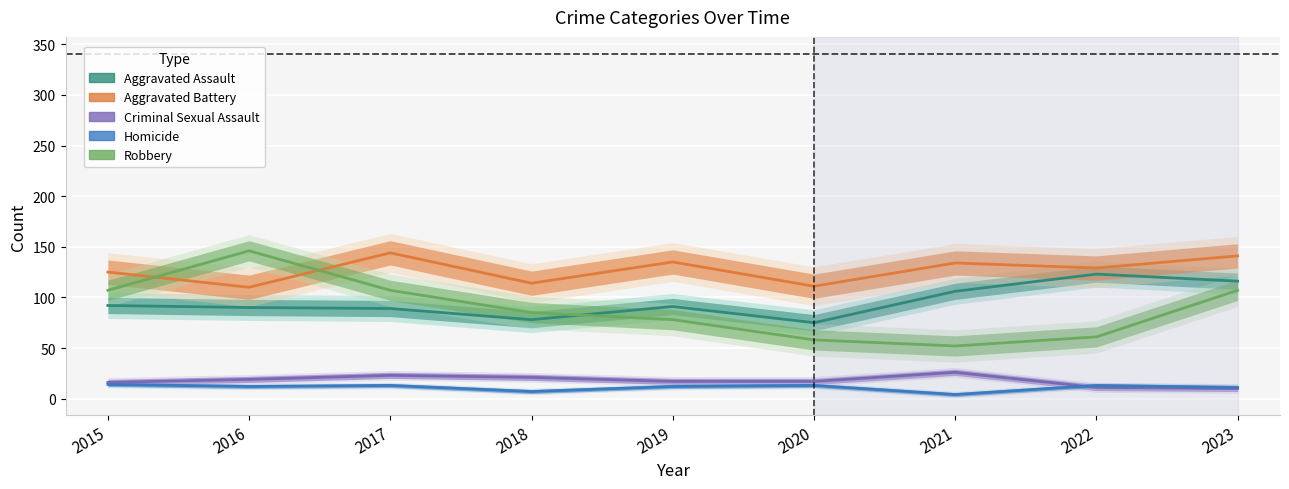

Rank the series at 2017 from lowest to highest value.

Homicide, Criminal Sexual Assault, Aggravated Assault, Robbery, Aggravated Battery